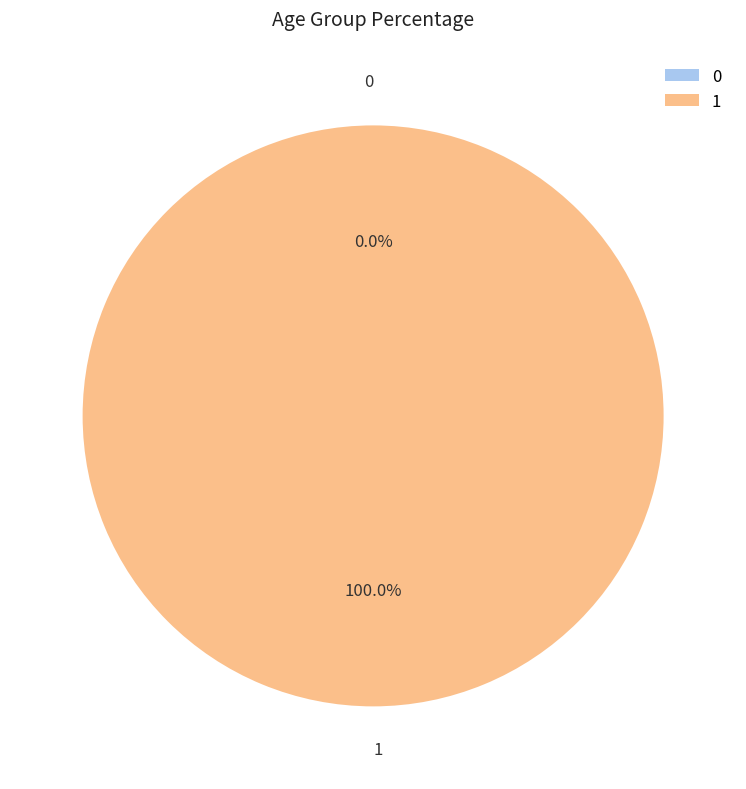

What is the largest slice in the pie chart?

1